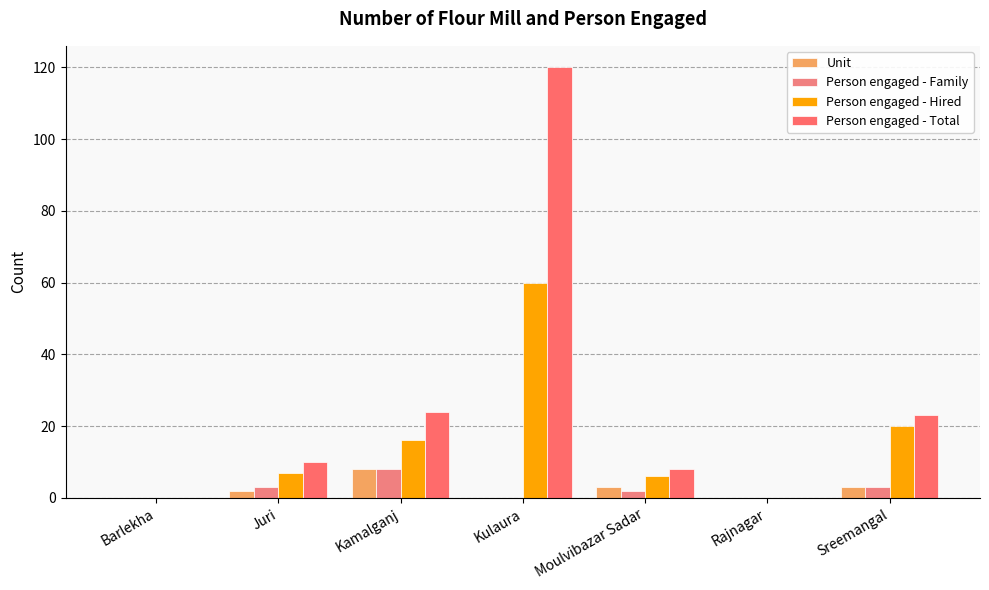

What position from the left is Kamalganj?

3